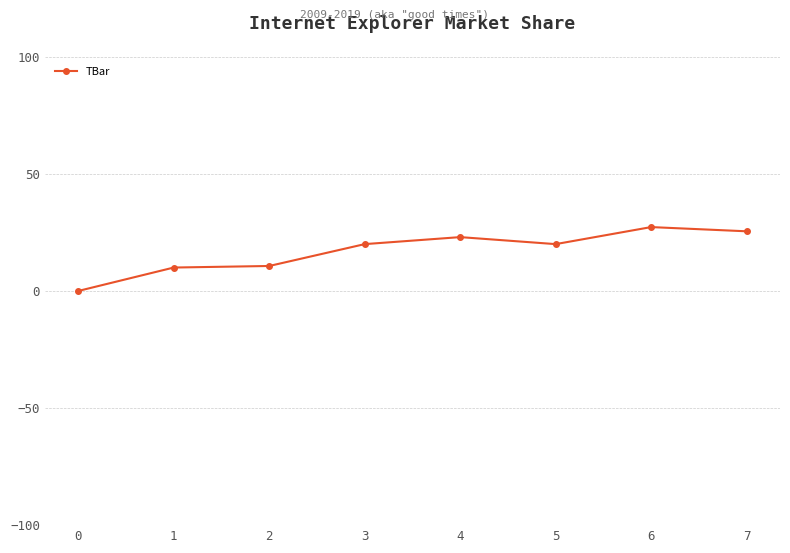

What is the greatest value displayed?

27.3